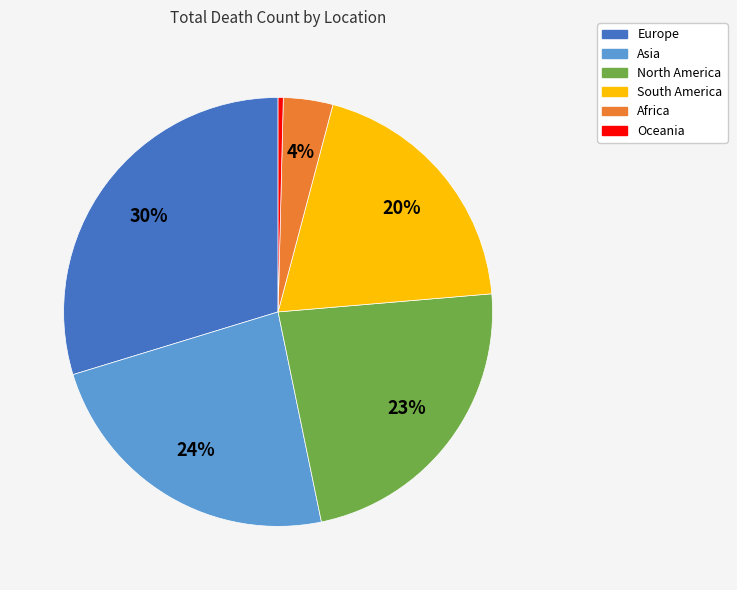

Count the number of slices in the pie.

6